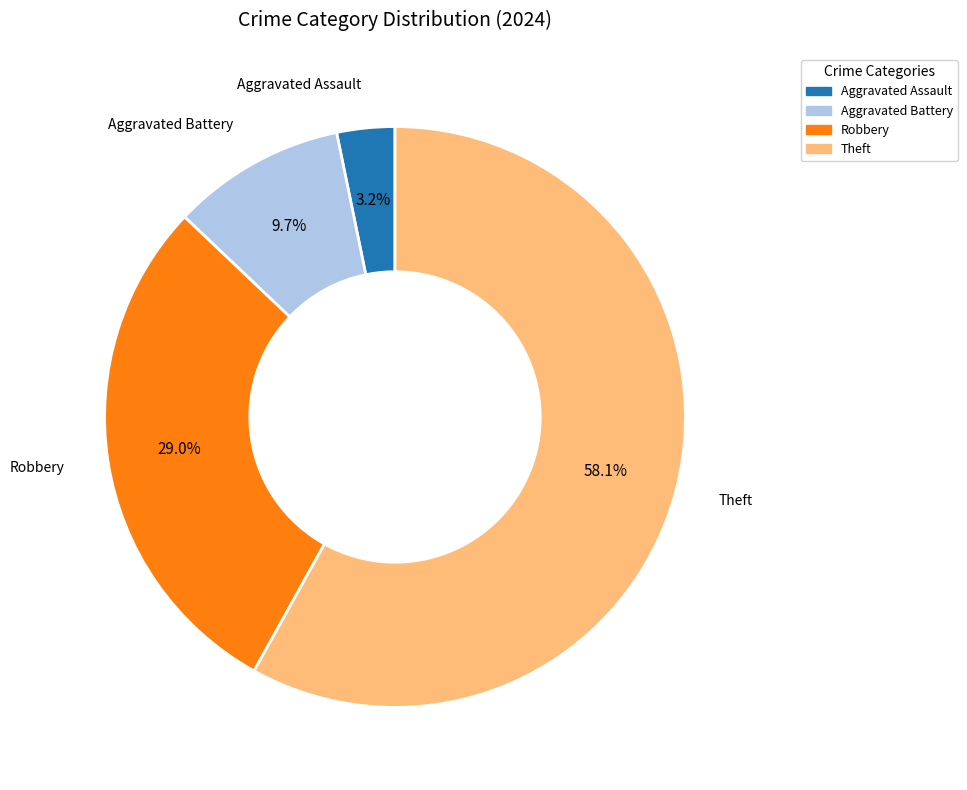

To the nearest percent, what portion does Robbery represent?

29%